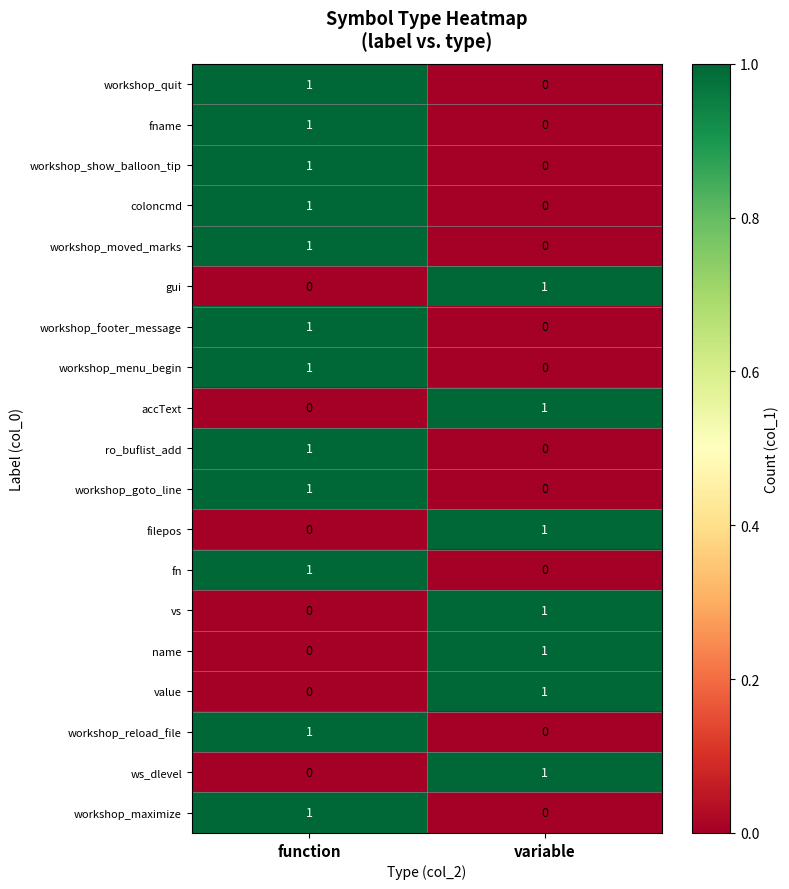

Rank the categories by filepos value from lowest to highest.

function, variable